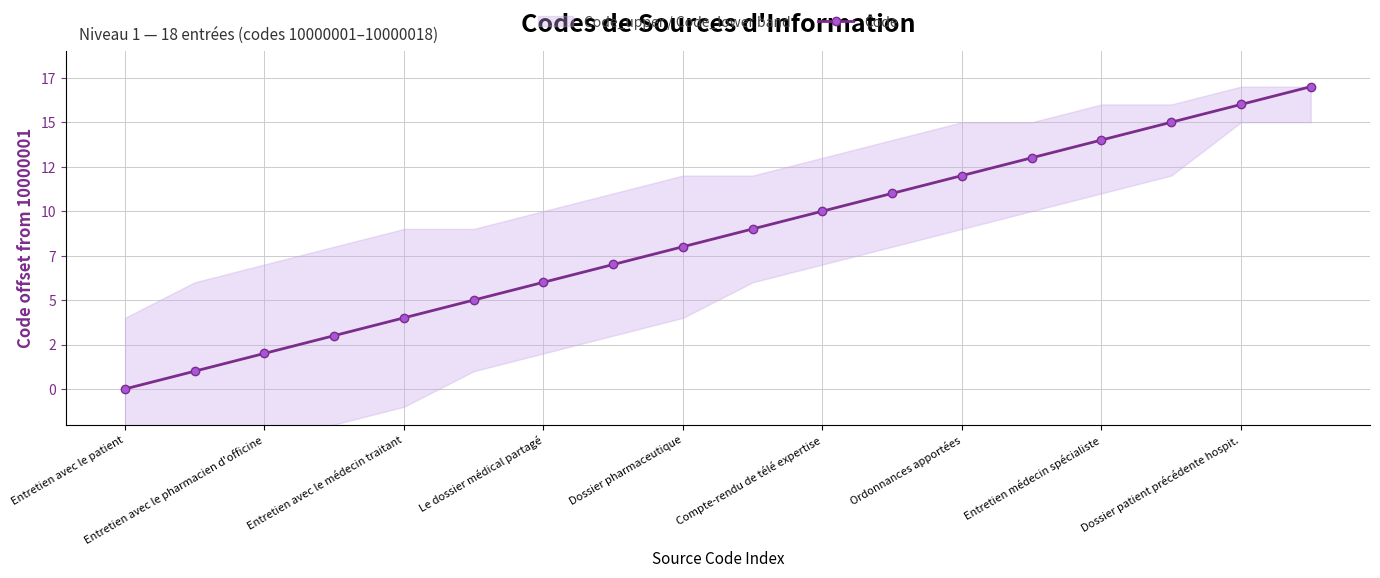

What is the sum of all values?

153